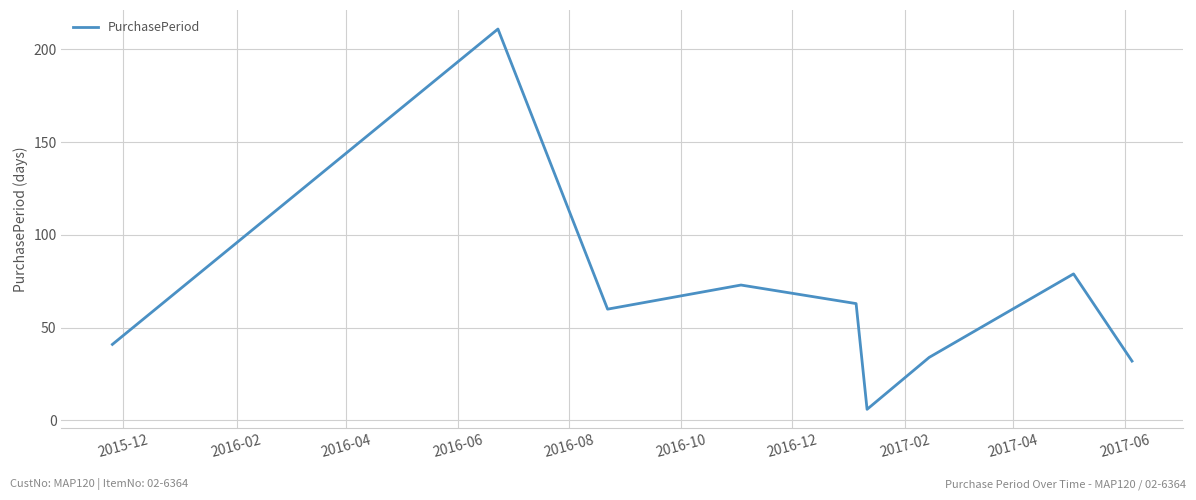

What is the minimum value shown in the chart?

6